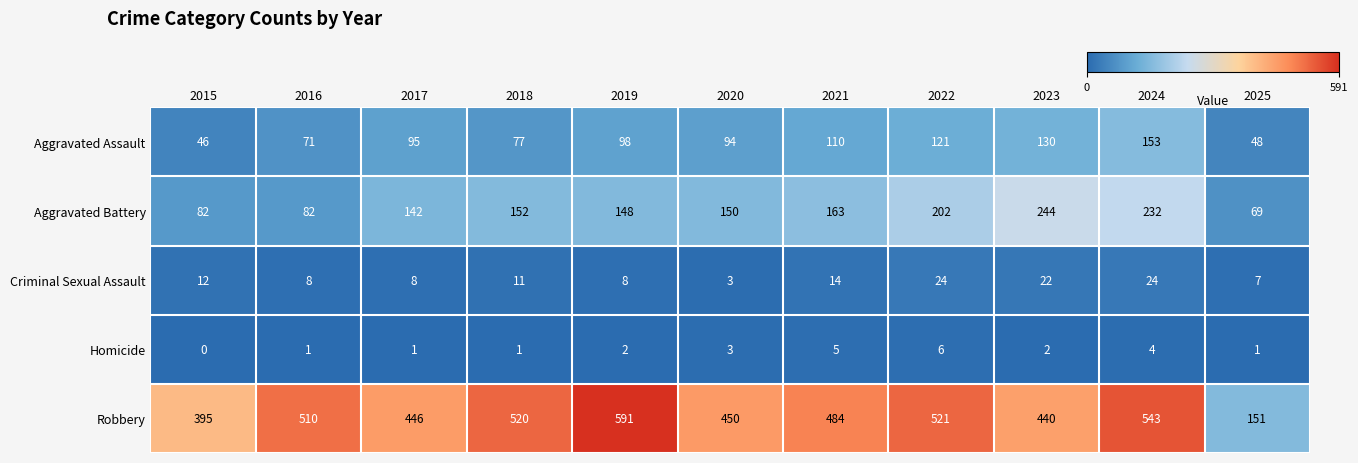

At which label does Criminal Sexual Assault first exceed 11?

2015